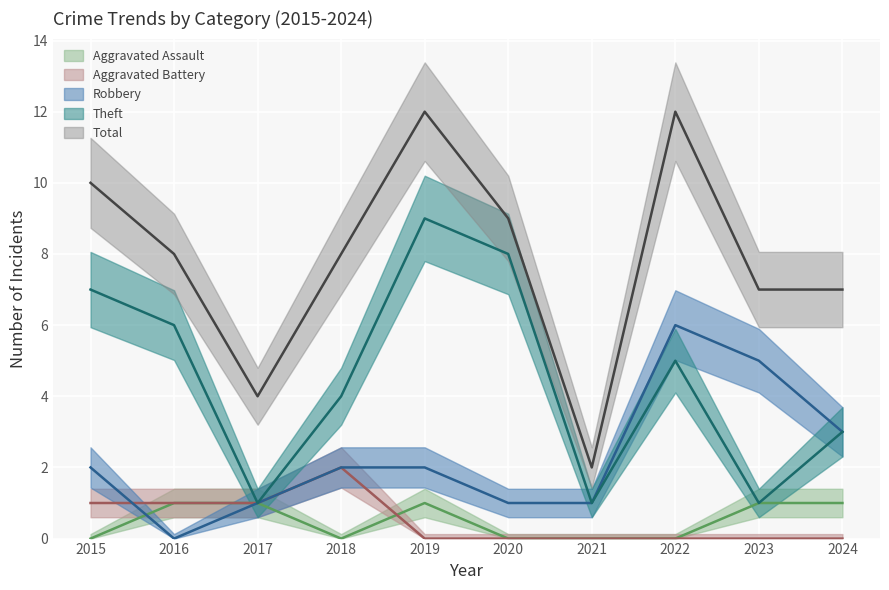

What is the value of the Aggravated Battery point at the 3rd from the left?

1